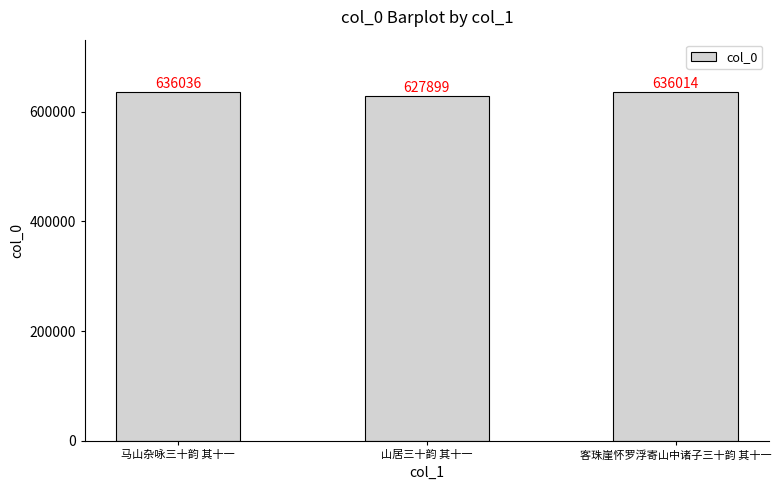

What is the greatest value displayed?

636036